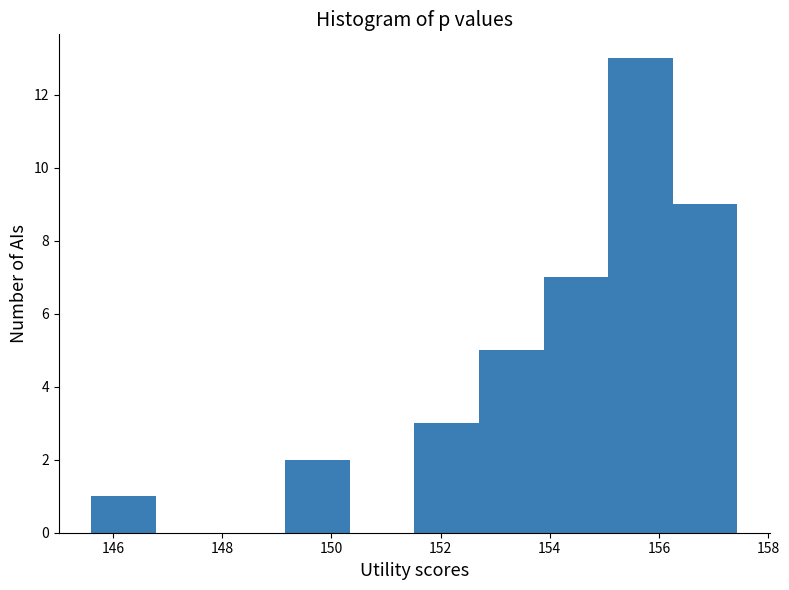

Which range on the x-axis has the tallest bar?

155.0 to 156.2